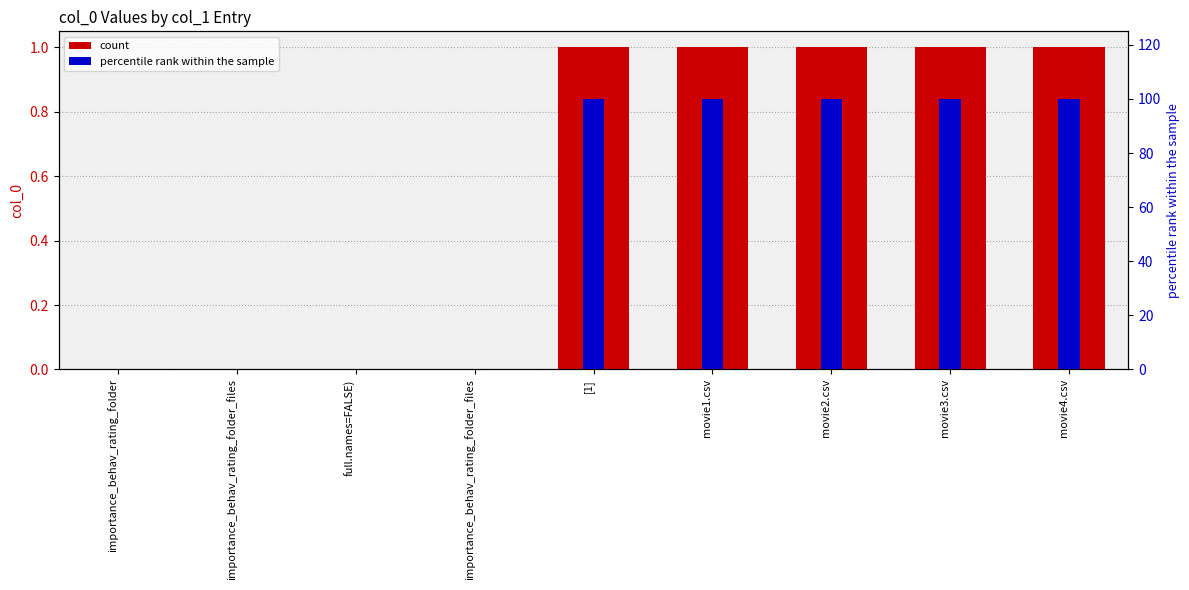

What is the maximum value shown in the chart?

100